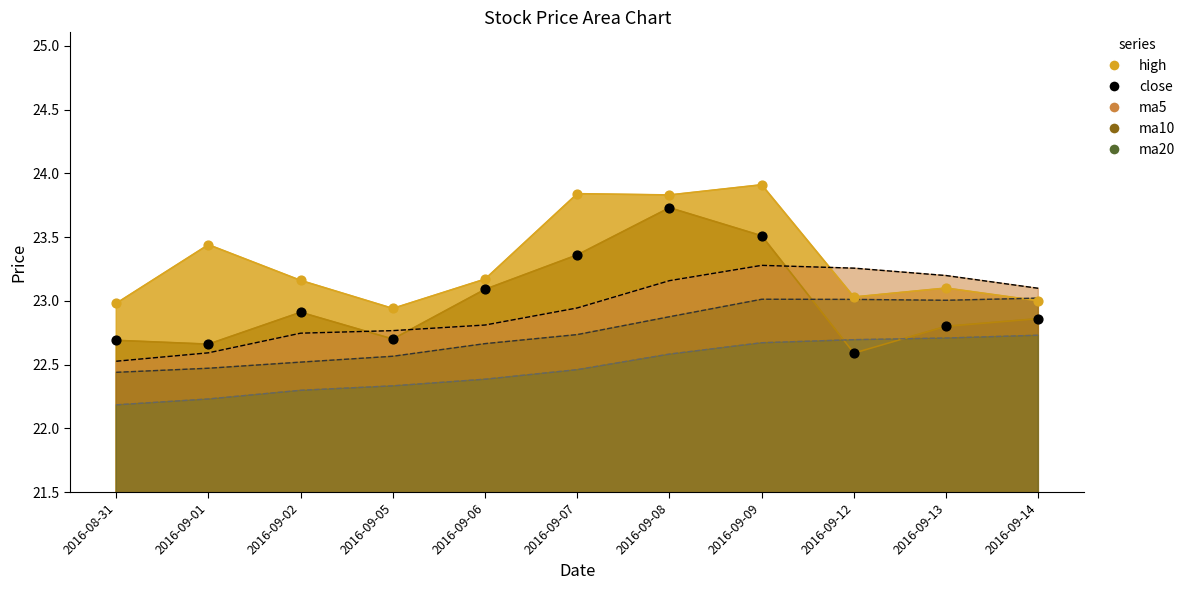

Is the value of ma20 at 2016-09-09 greater than the value of high at 2016-09-14?

No